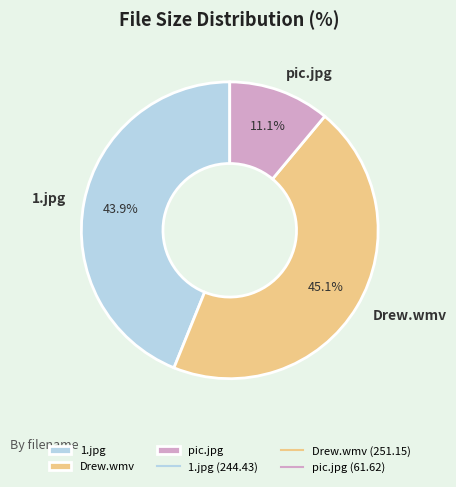

How many slices are in this pie chart?

3